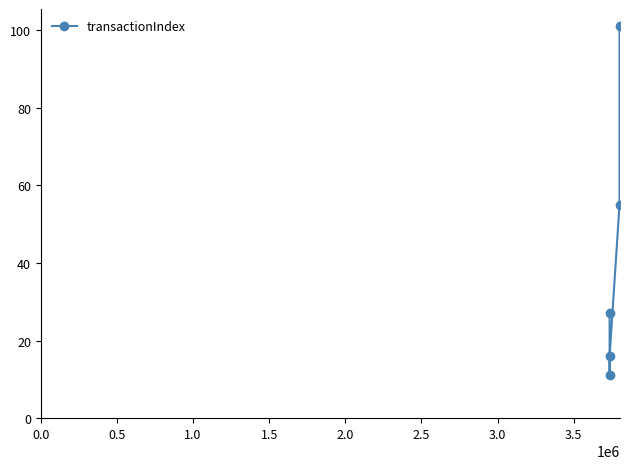

How many series are shown in this chart?

1